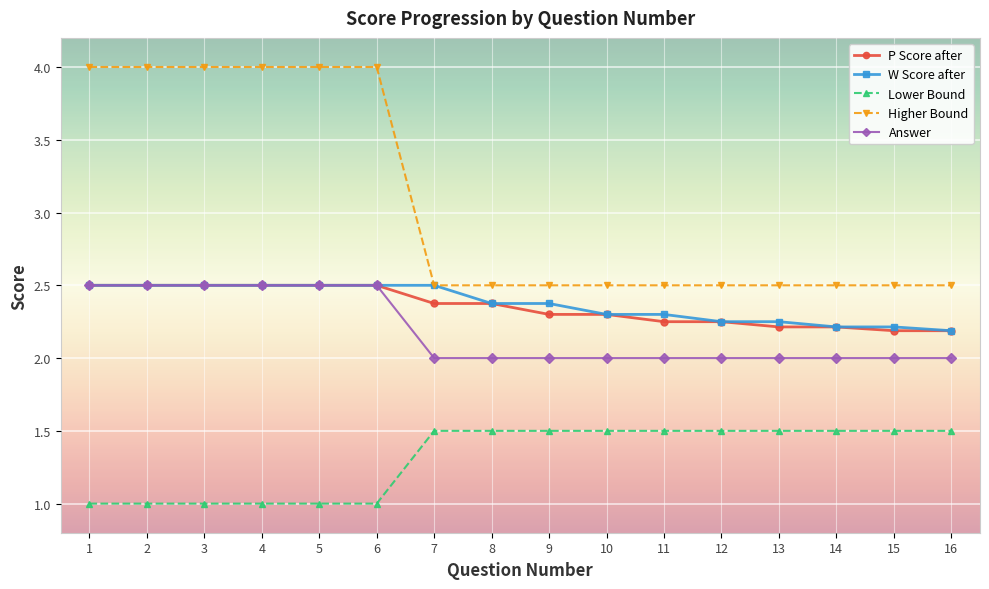

What is the value of the W Score after point at the 5th from the left?

2.5